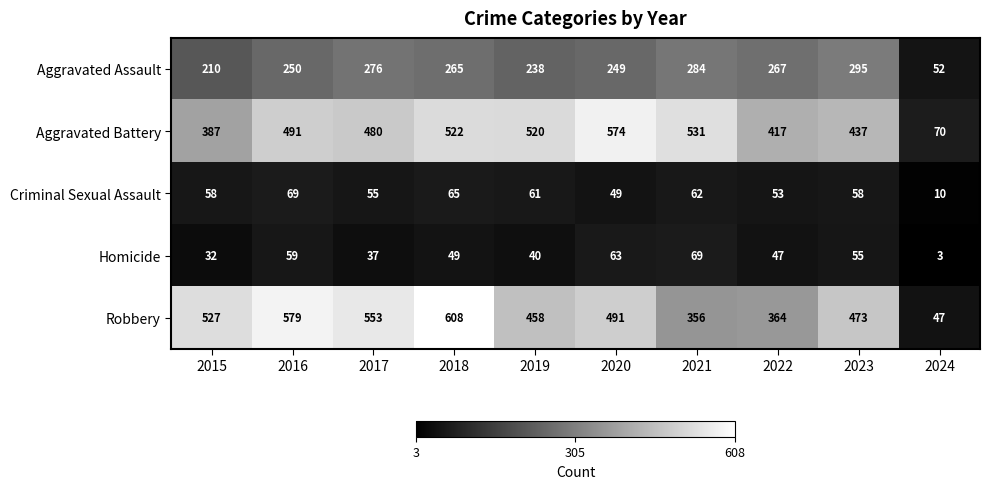

What is the sum of all Homicide values?

454